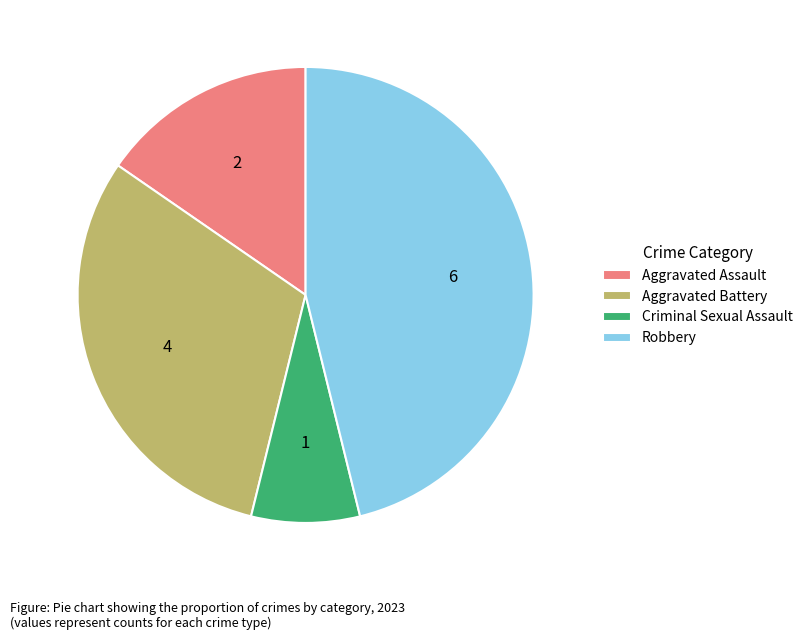

Does any single category account for the majority?

No